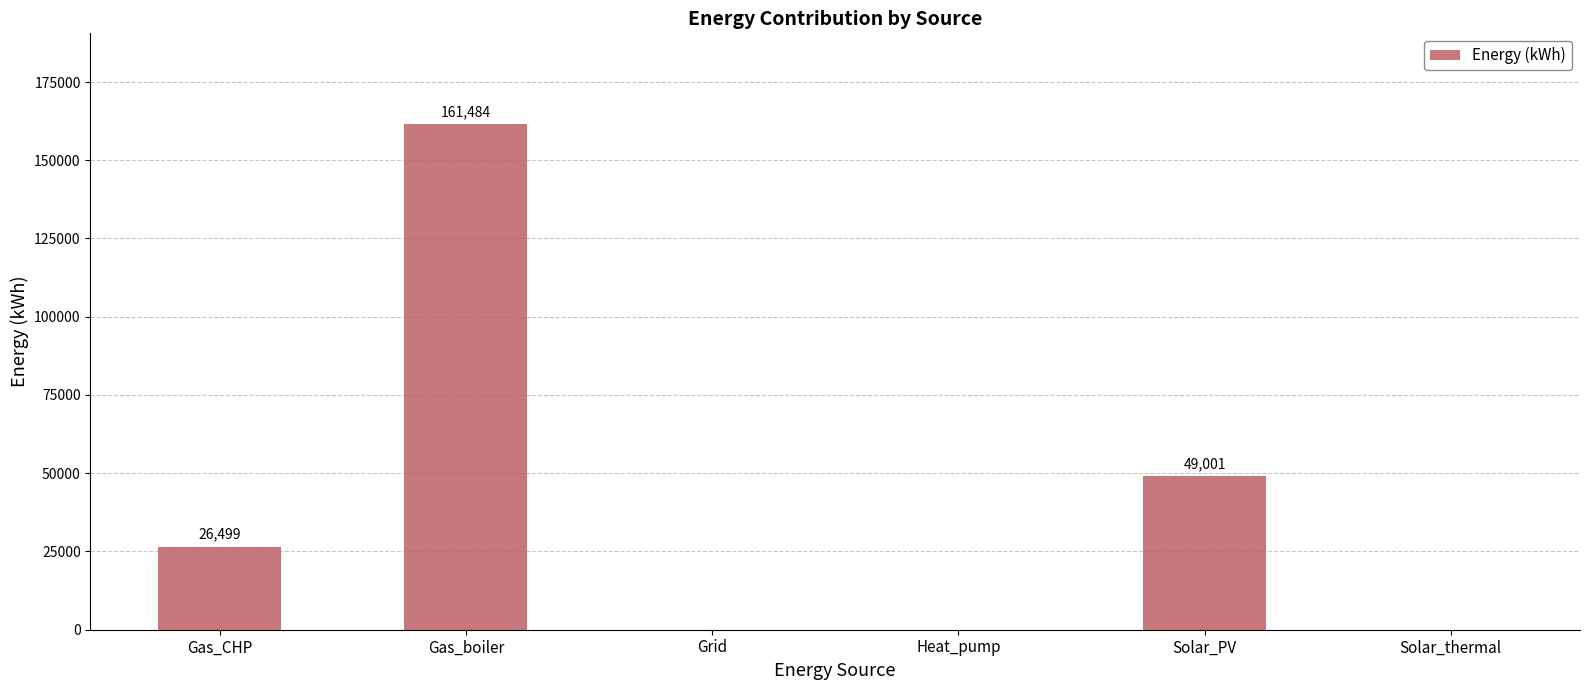

Count the number of categories in the chart.

6